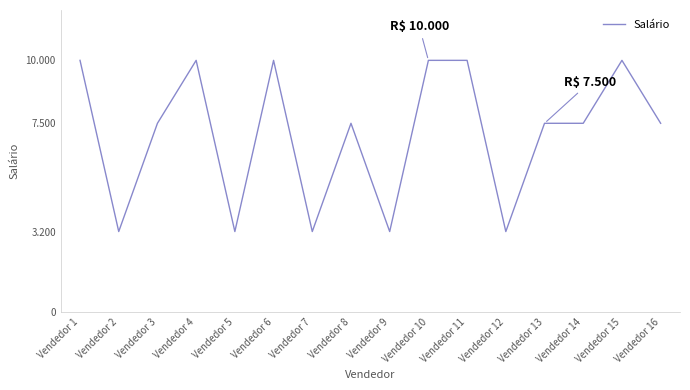

What is the approximate value at Vendedor 12?

3200